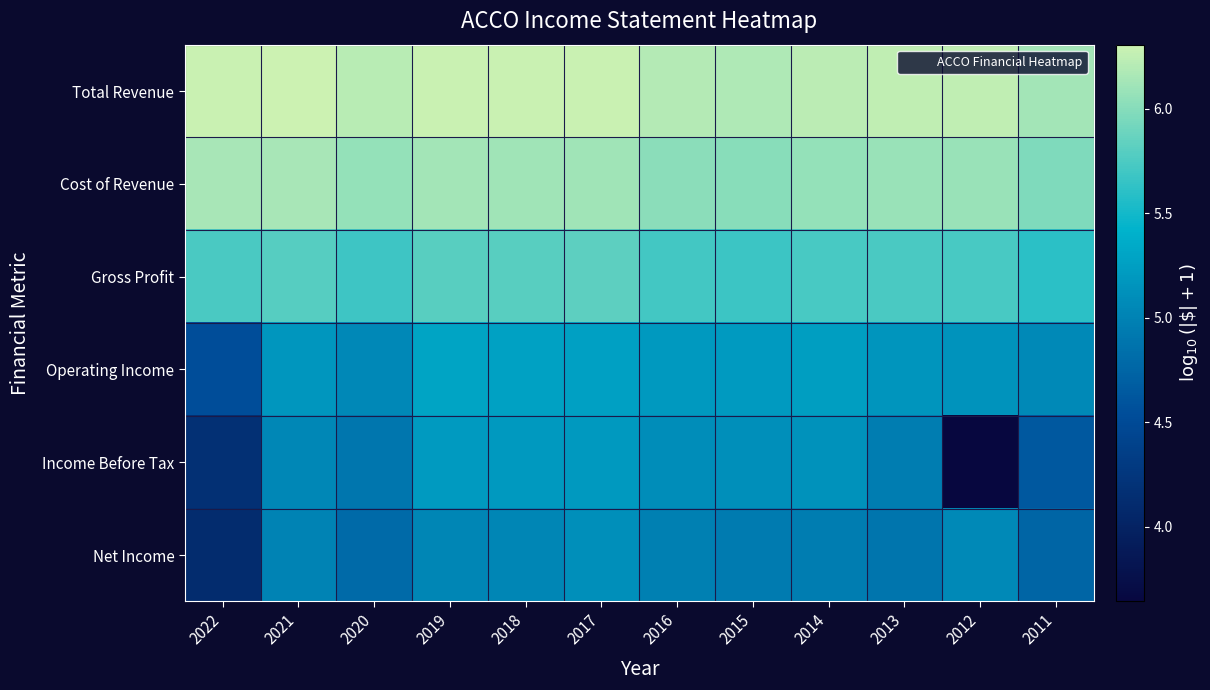

Which category has the lowest value across all series?

2012